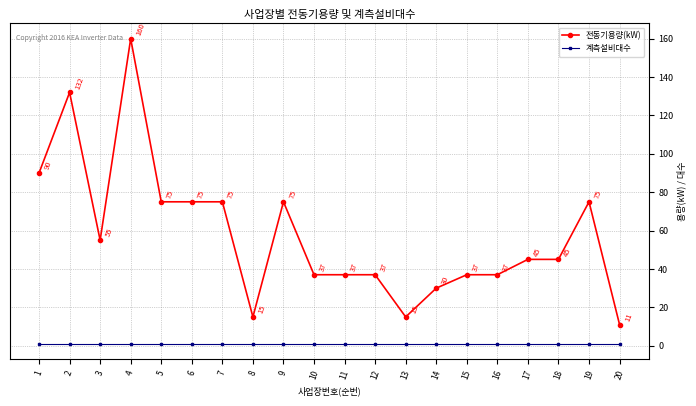

Rank the series at 16 from lowest to highest value.

계측설비대수, 전동기용량(kW)